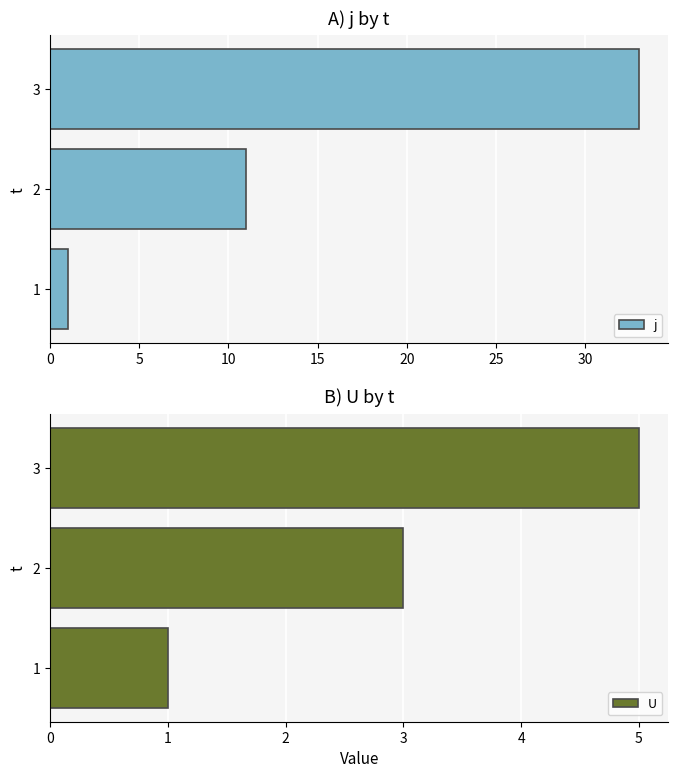

Reading left to right, list all the values displayed in this chart.

j: 1	11	33
U: 1	3	5